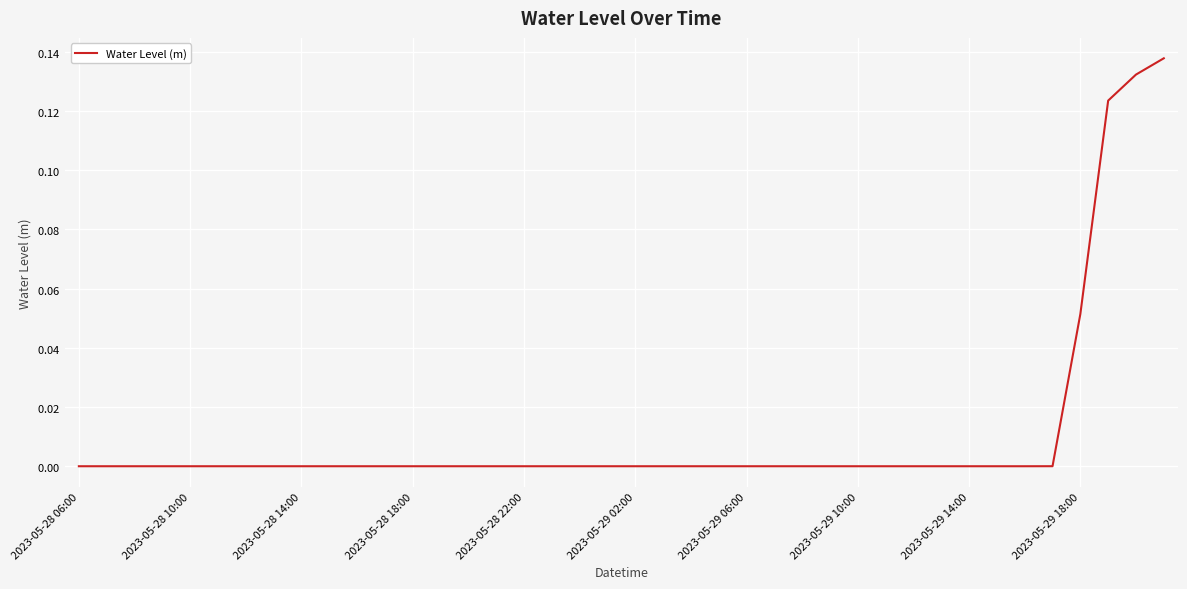

Does the chart have visible grid lines?

Yes